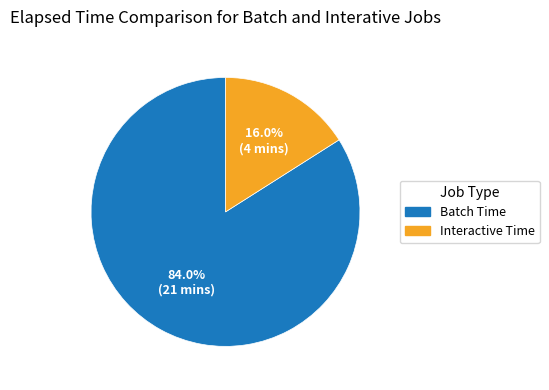

What is the total percentage of Interactive Time and Batch Time?

100.0%